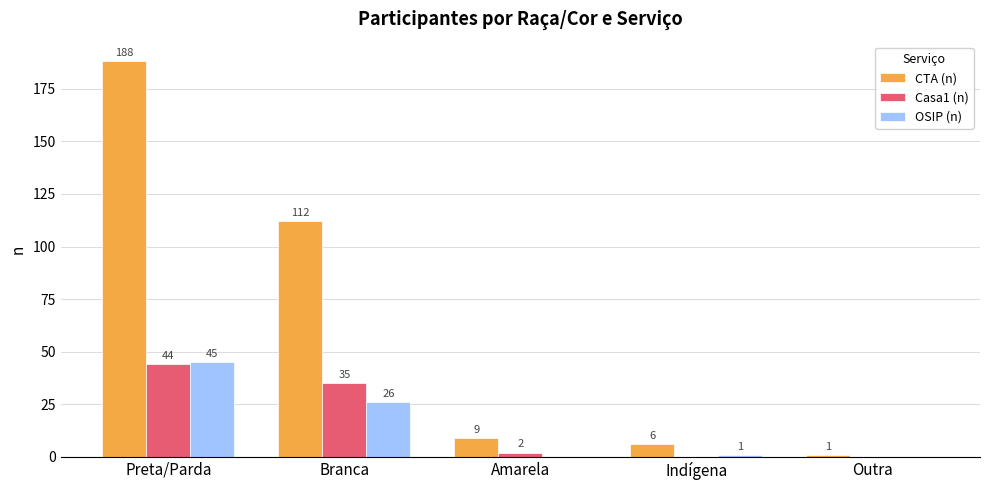

Reading right to left, list all the values displayed in this chart.

CTA (n): 1	6	9	112	188
Casa1 (n): 0	0	2	35	44
OSIP (n): 0	1	0	26	45